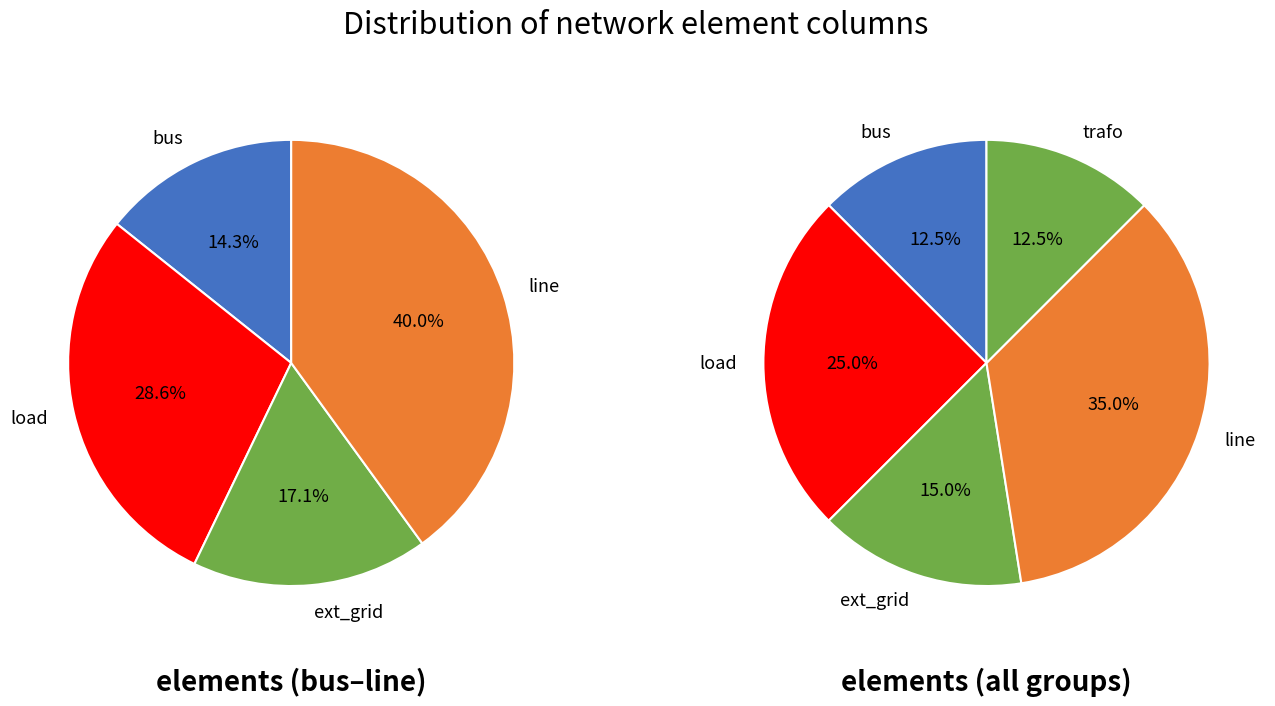

Which category has the smallest portion of the pie?

bus